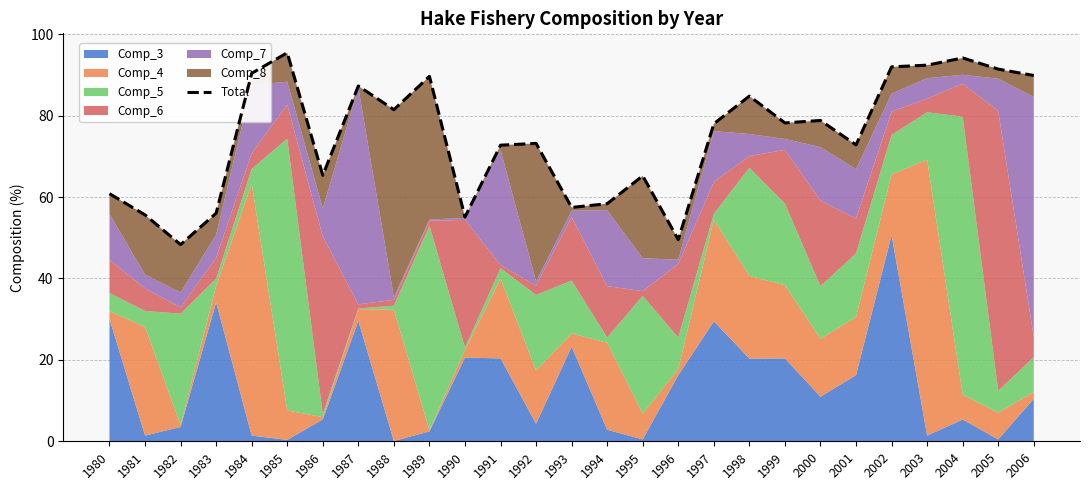

Is it true that the value at 1987 is 39.0?

False